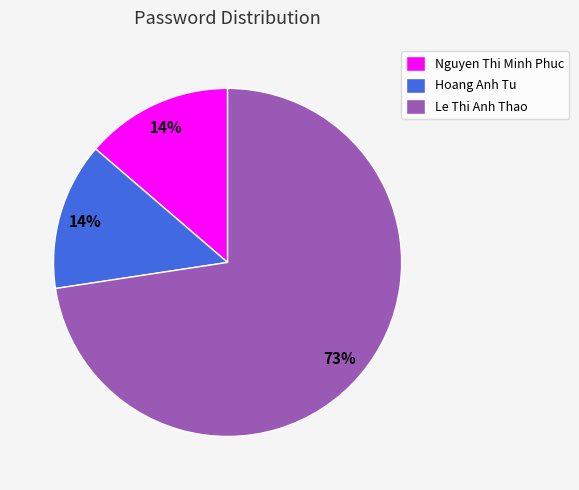

True or false: Nguyen Thi Minh Phuc accounts for 14% of the total.

True